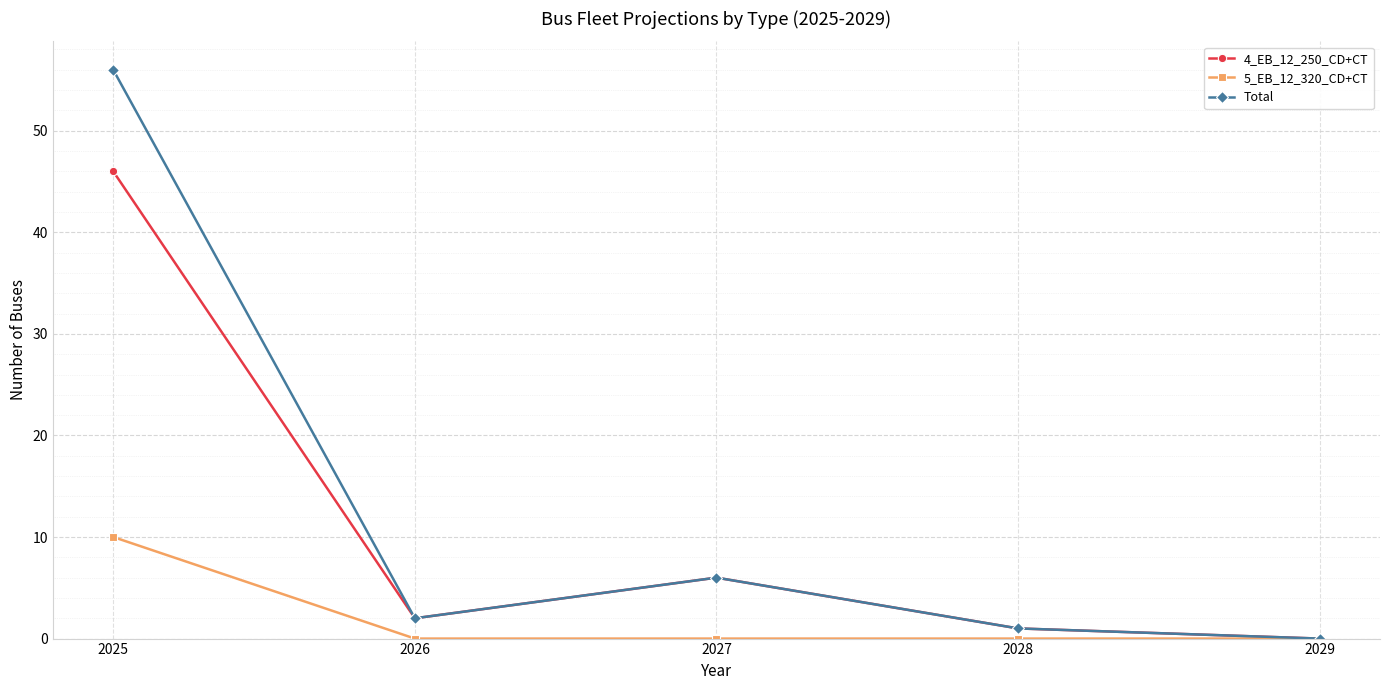

What is the highest value of the 4_EB_12_250_CD+CT series?

46